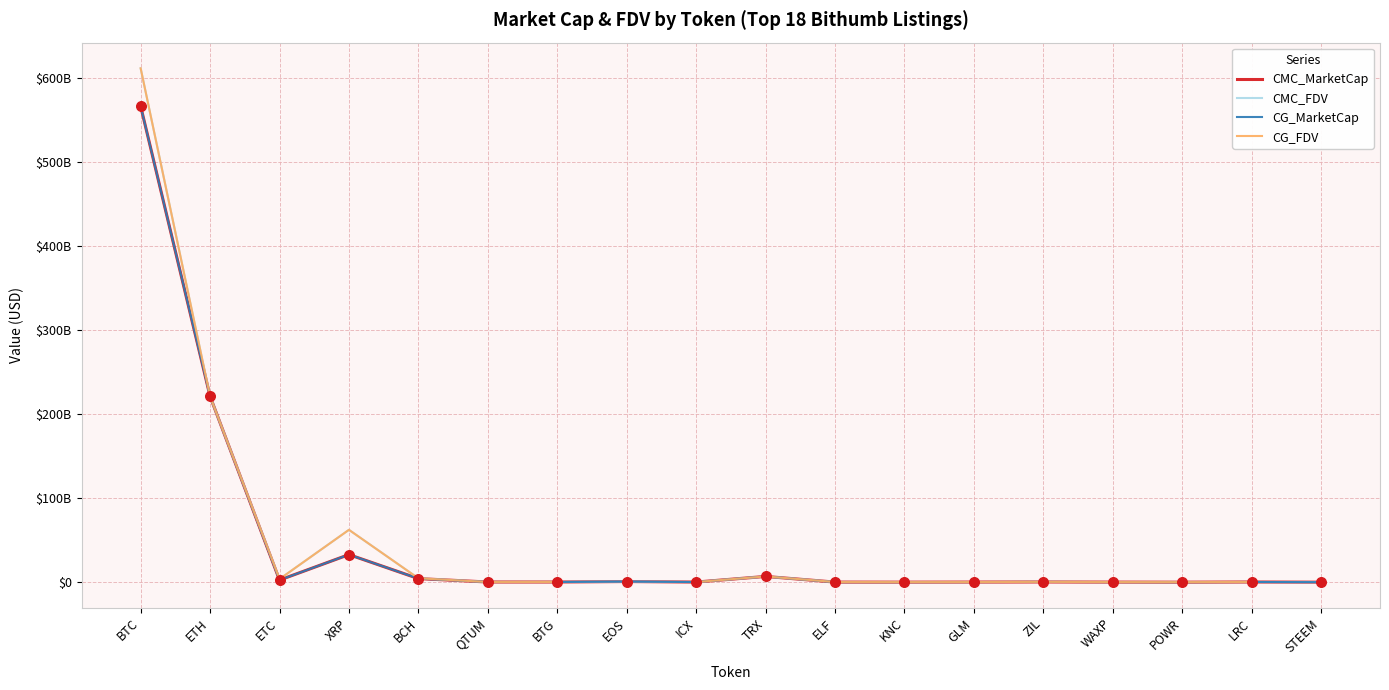

Which series has the largest total across all categories?

CMC_FDV